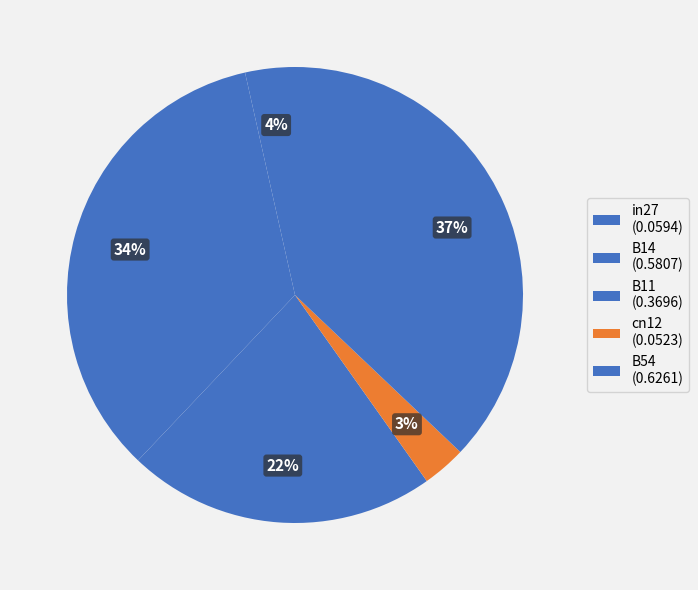

Count the number of slices in the pie.

5